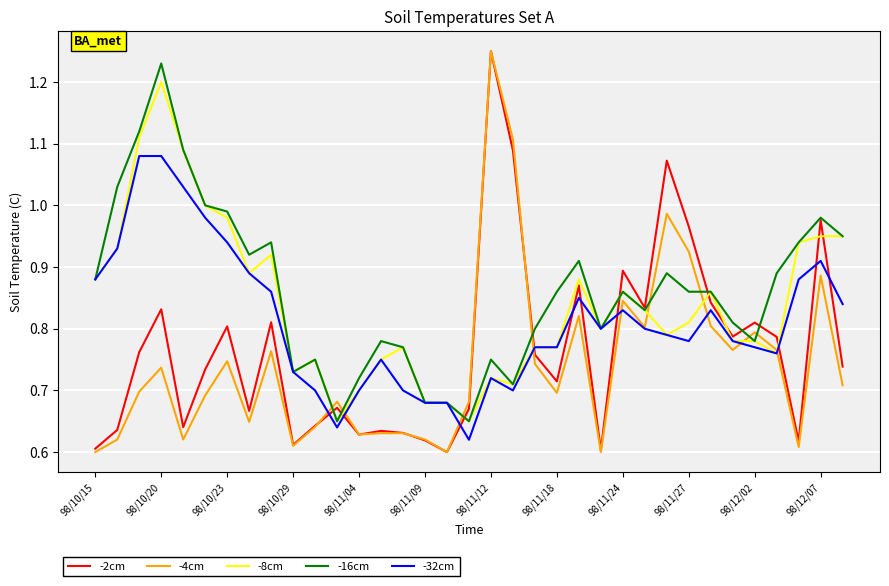

List the series in order of their overall mean, highest first.

-16cm, -8cm, -32cm, -2cm, -4cm